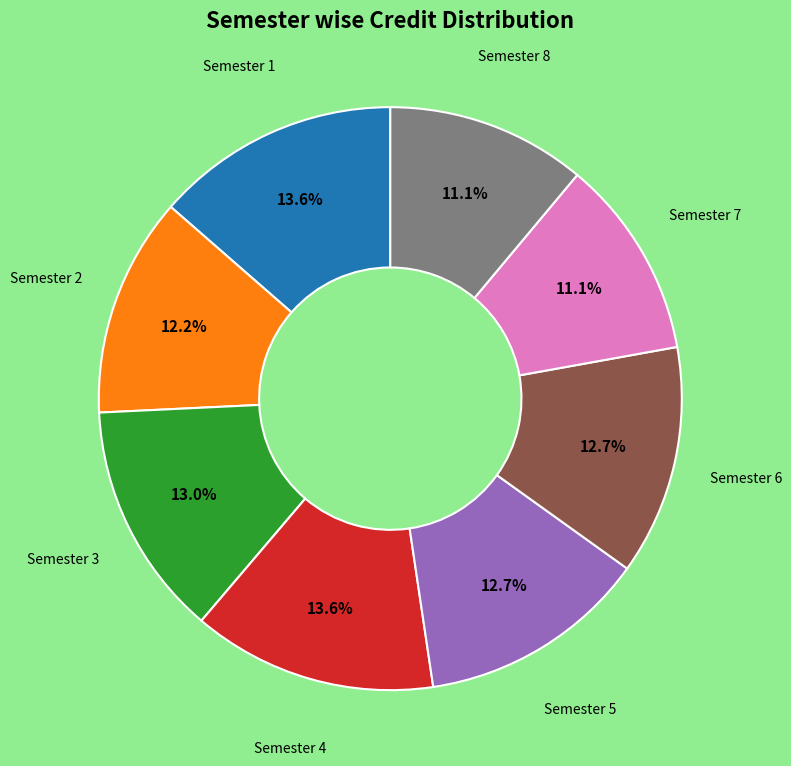

How many segments does this pie chart have?

8